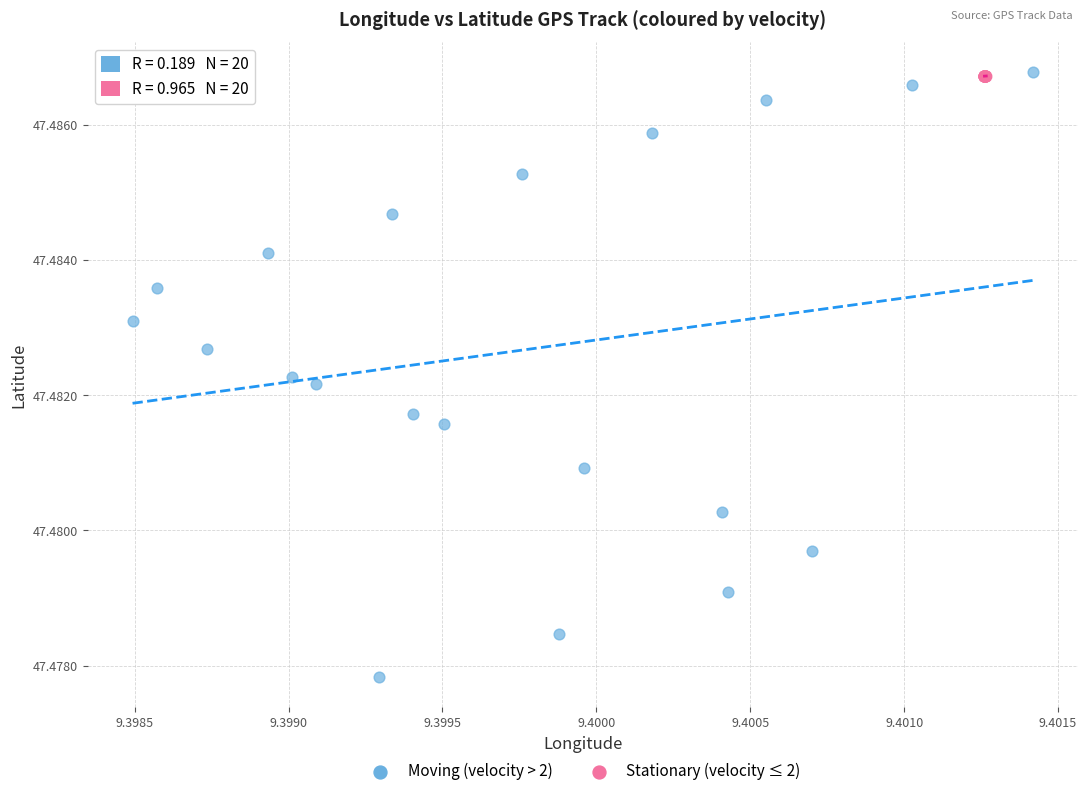

Which series has the largest Y range (max minus min)?

Moving (velocity > 2)